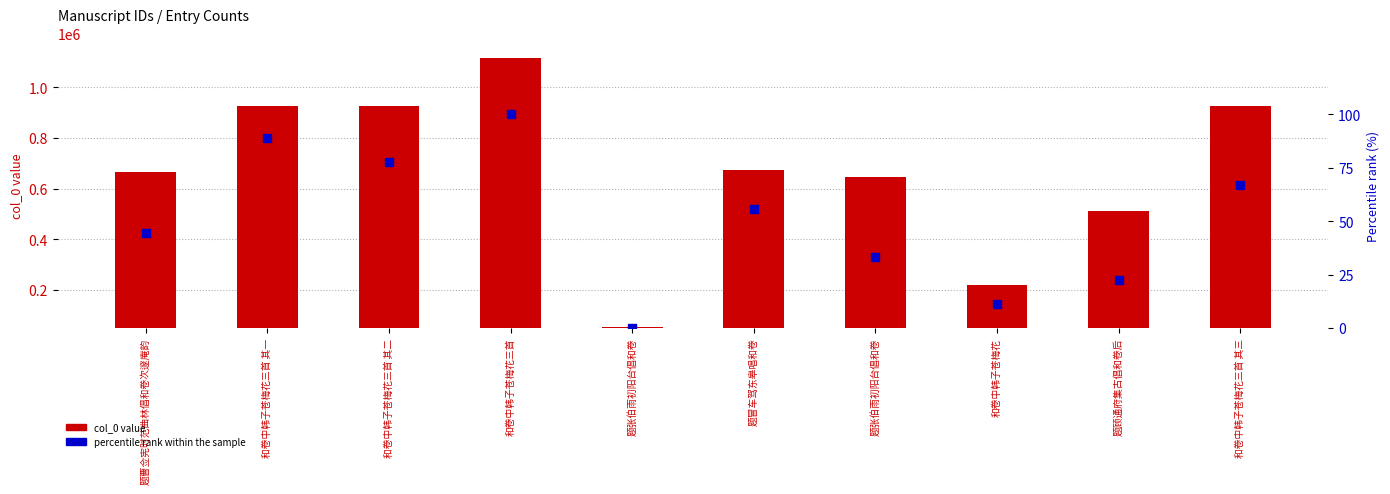

Which series has the widest spread of Y values?

col_0 value